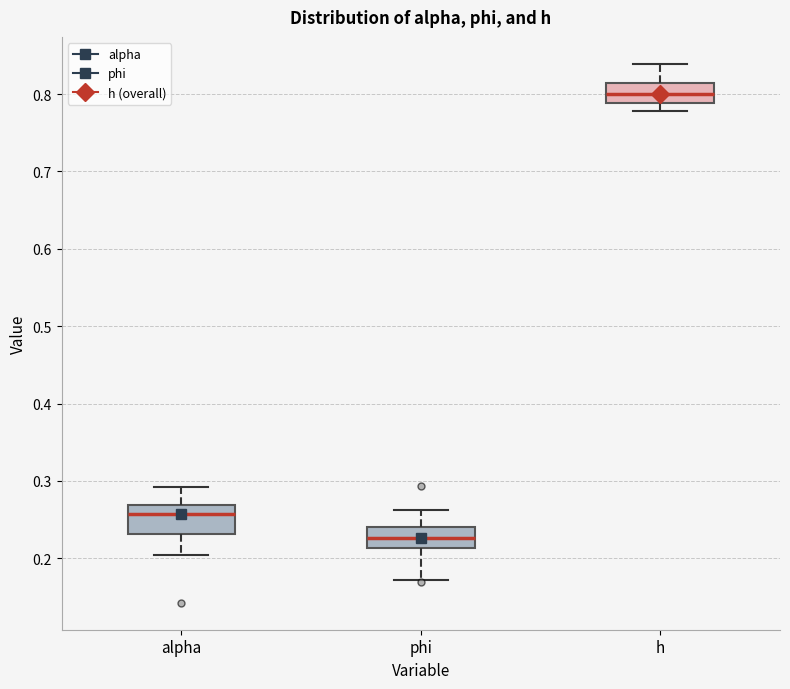

Where is the lower edge of the box for h on the y-axis? The values are not printed on the chart, so give them approximately, as read against the axis.

0.79